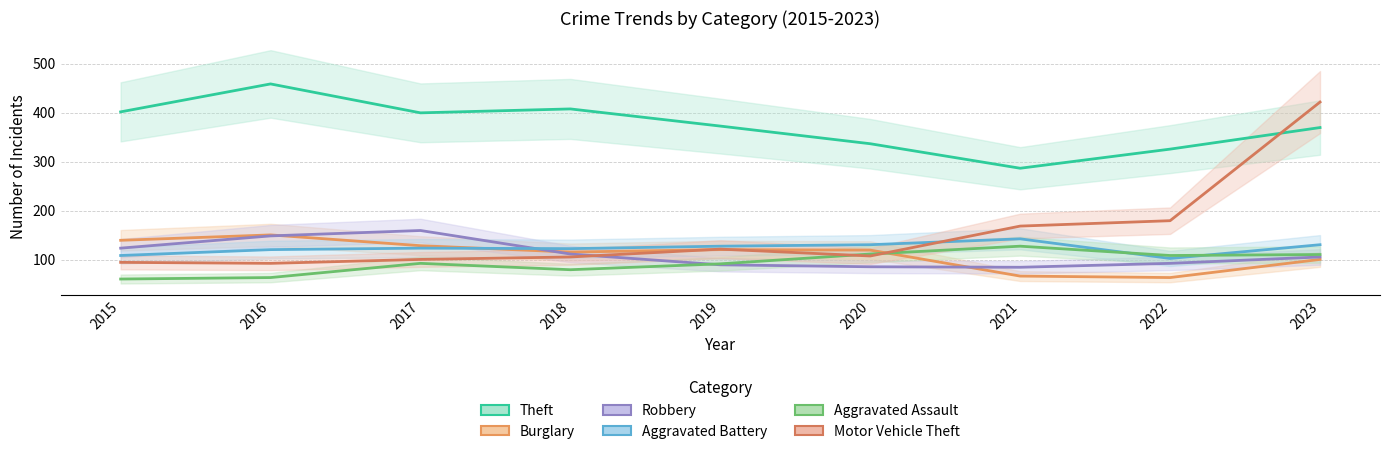

How many distinct data groups are displayed?

6